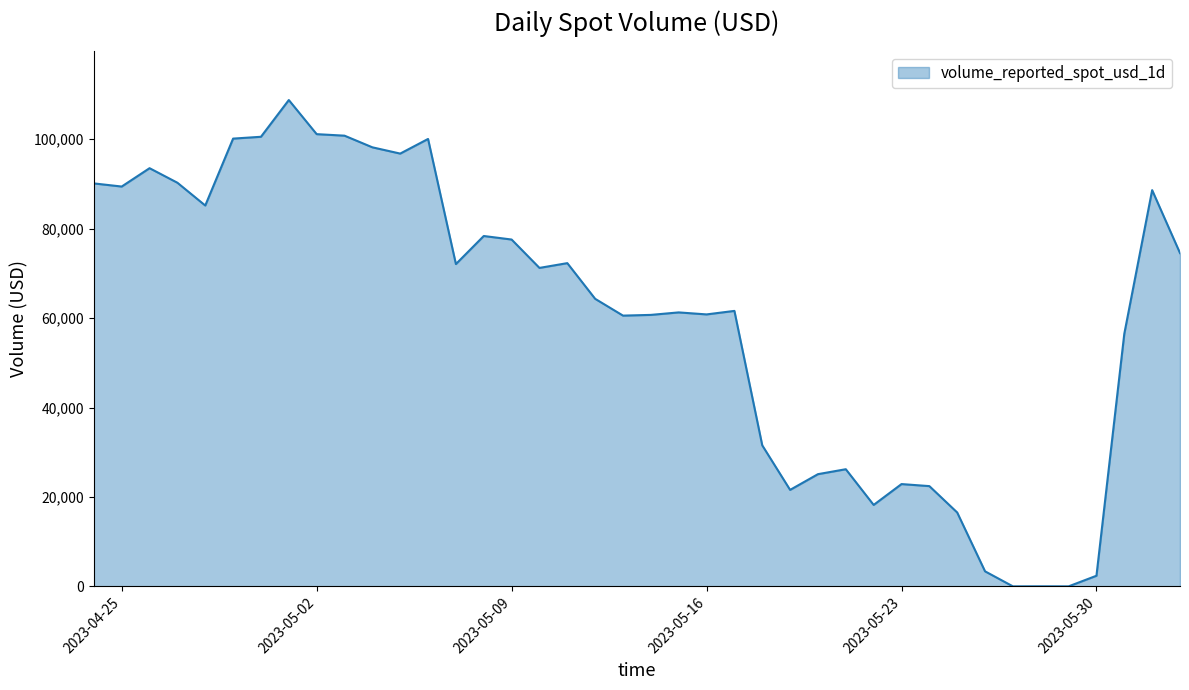

Reading left to right, what are all the values shown in this chart?

2023-04-24=90120.8	2023-04-25=89421.9	2023-04-26=93526.3	2023-04-27=90272.5	2023-04-28=85178.2	2023-04-29=100142.7	2023-04-30=100551.7	2023-05-01=108770.8	2023-05-02=101139.3	2023-05-03=100799.6	2023-05-04=98195.3	2023-05-05=96792.0	2023-05-06=100065.7	2023-05-07=72081.5	2023-05-08=78359.4	2023-05-09=77569.9	2023-05-10=71224.1	2023-05-11=72290.7	2023-05-12=64309.3	2023-05-13=60553.2	2023-05-14=60714.5	2023-05-15=61271.8	2023-05-16=60822.8	2023-05-17=61608.4	2023-05-18=31537.9	2023-05-19=21576.8	2023-05-20=25092.7	2023-05-21=26198.5	2023-05-22=18210.5	2023-05-23=22875.4	2023-05-24=22419.9	2023-05-25=16519.1	2023-05-26=3359.0	2023-05-27=0.0	2023-05-28=9.4	2023-05-29=0.0	2023-05-30=2374.3	2023-05-31=56498.2	2023-06-01=88618.0	2023-06-02=74540.7